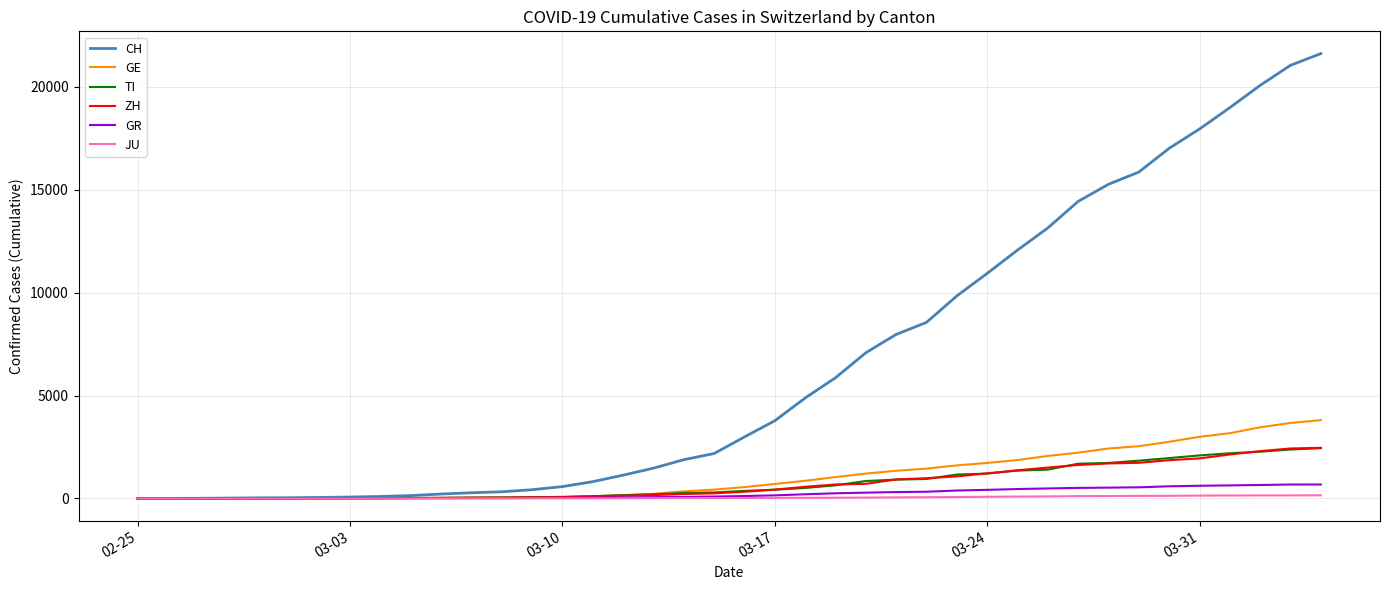

What is the maximum value for GE?

3805